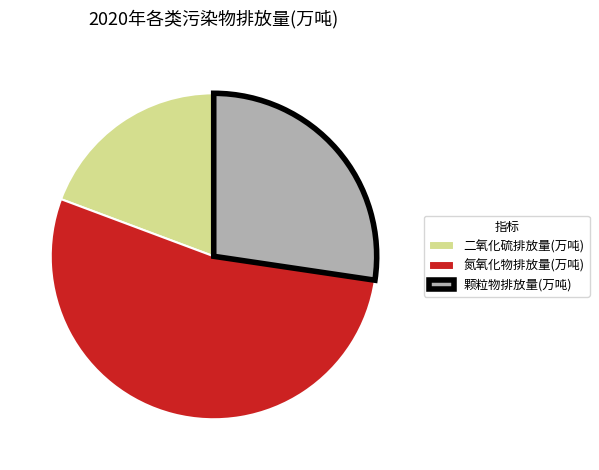

Which has a higher value, 颗粒物排放量(万吨) or 氮氧化物排放量(万吨)?

氮氧化物排放量(万吨)